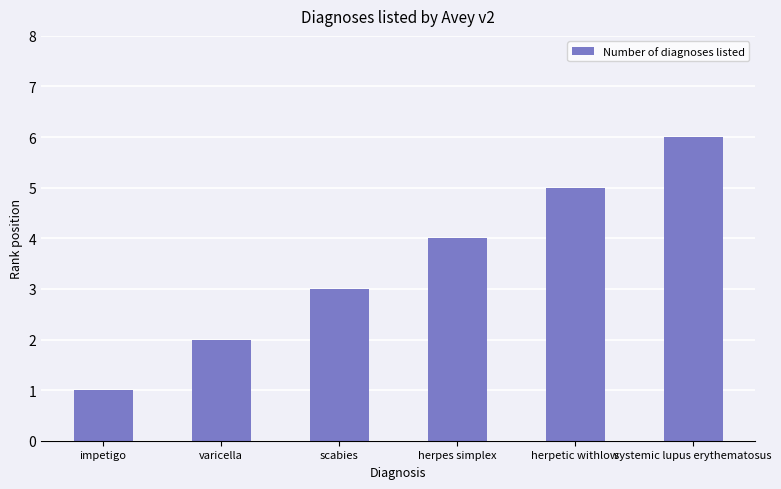

What is the average value?

4